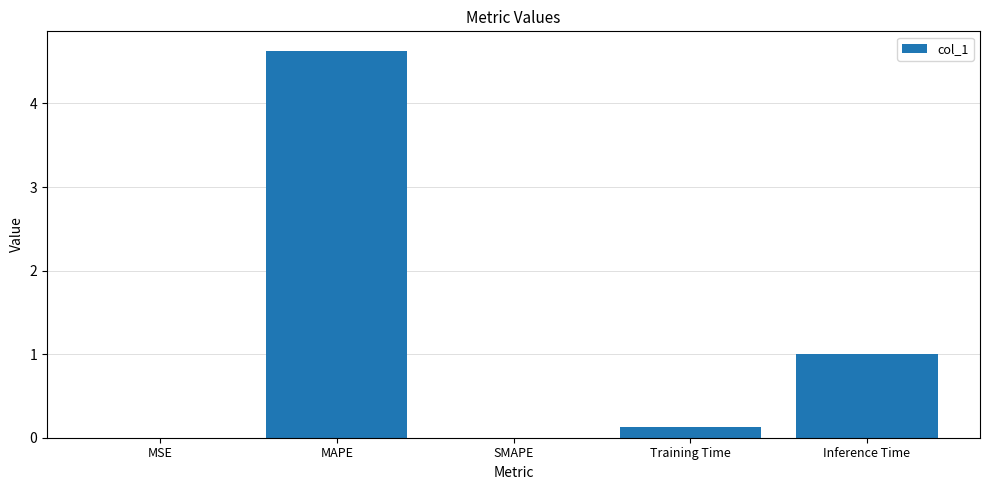

Is it true that the value at MSE is 0.0?

True